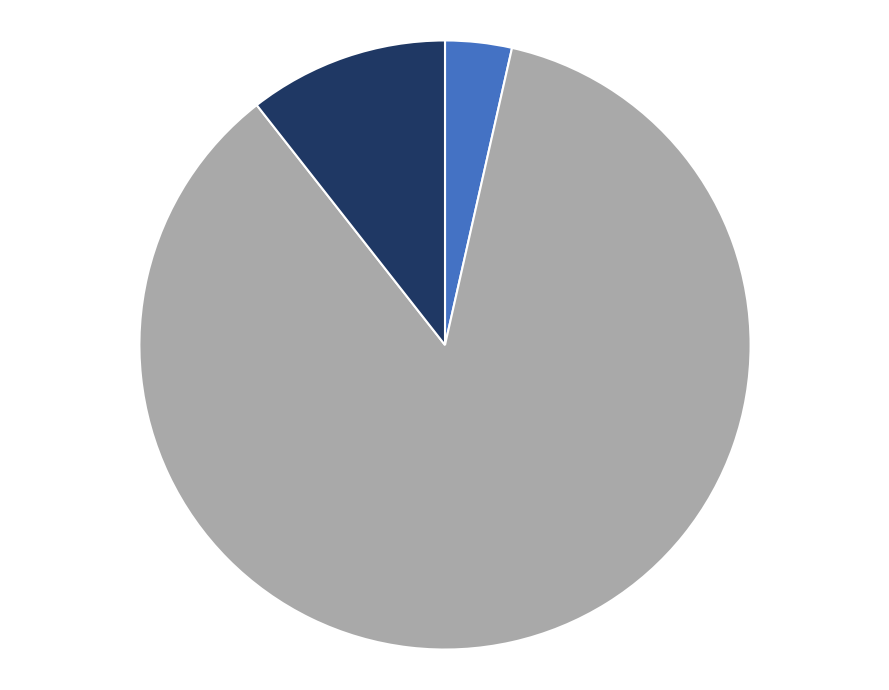

Is there any slice that represents more than half of the pie?

Yes